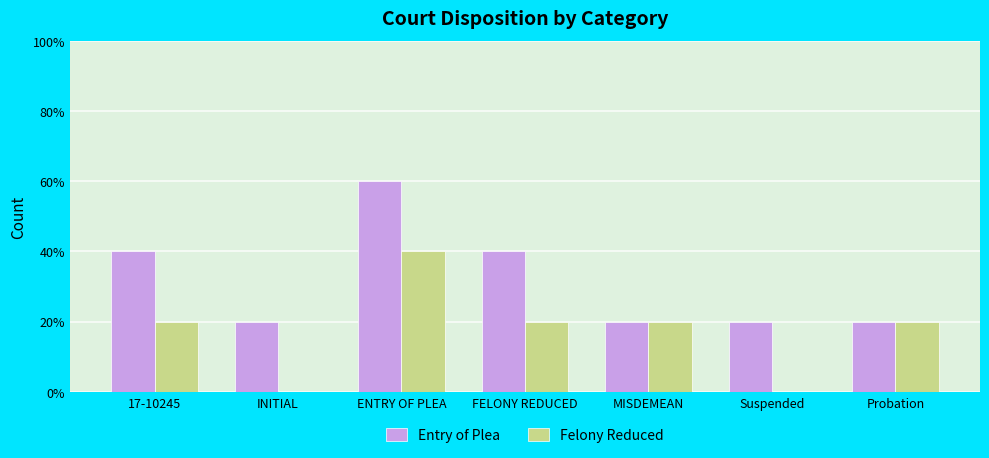

Reading right to left, transcribe all the data shown in this chart.

Entry of Plea: 1	1	1	2	3	1	2
Felony Reduced: 1	0	1	1	2	0	1